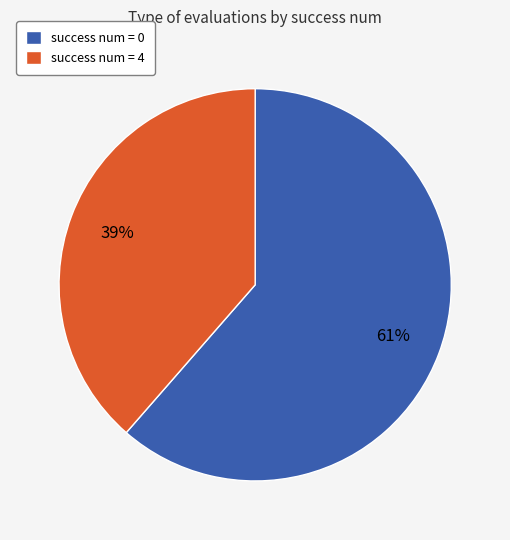

What is the majority slice?

success num = 0